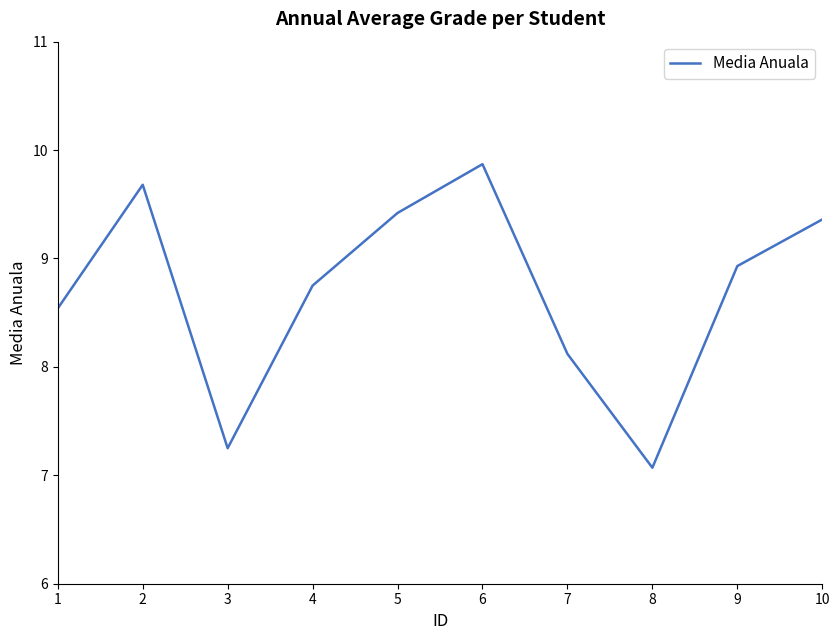

Is this an area chart (filled region under the line)?

No